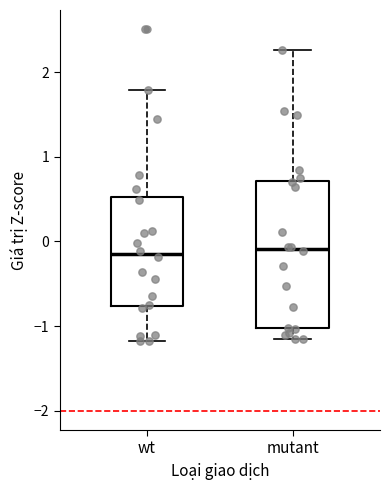

Where does the lower whisker of the box for wt end on the y-axis? The values are not printed on the chart, so give them approximately, as read against the axis.

-1.2